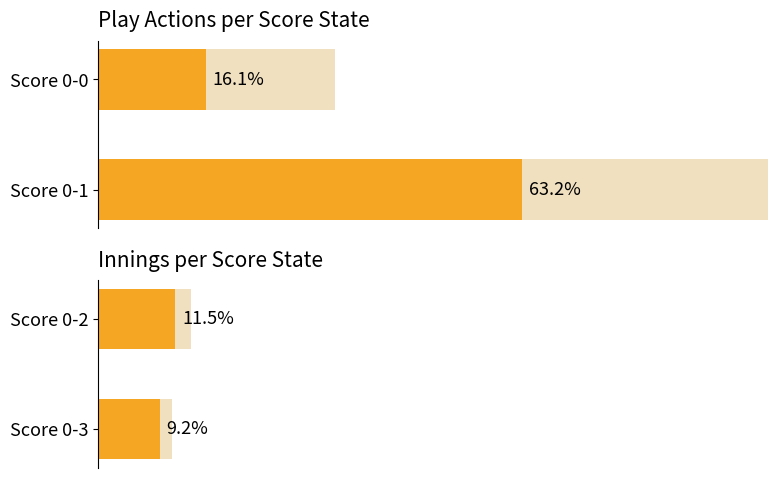

The Average utilization series shows 4.8 at Score 0-3. True or false?

False